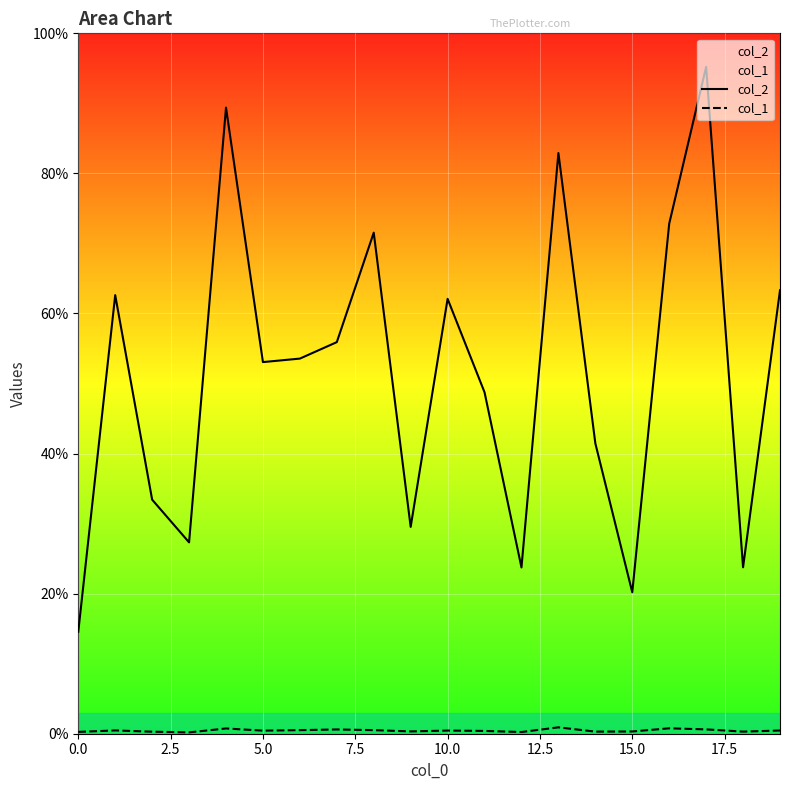

True or false: col_2 and col_1 cross at least once.

False